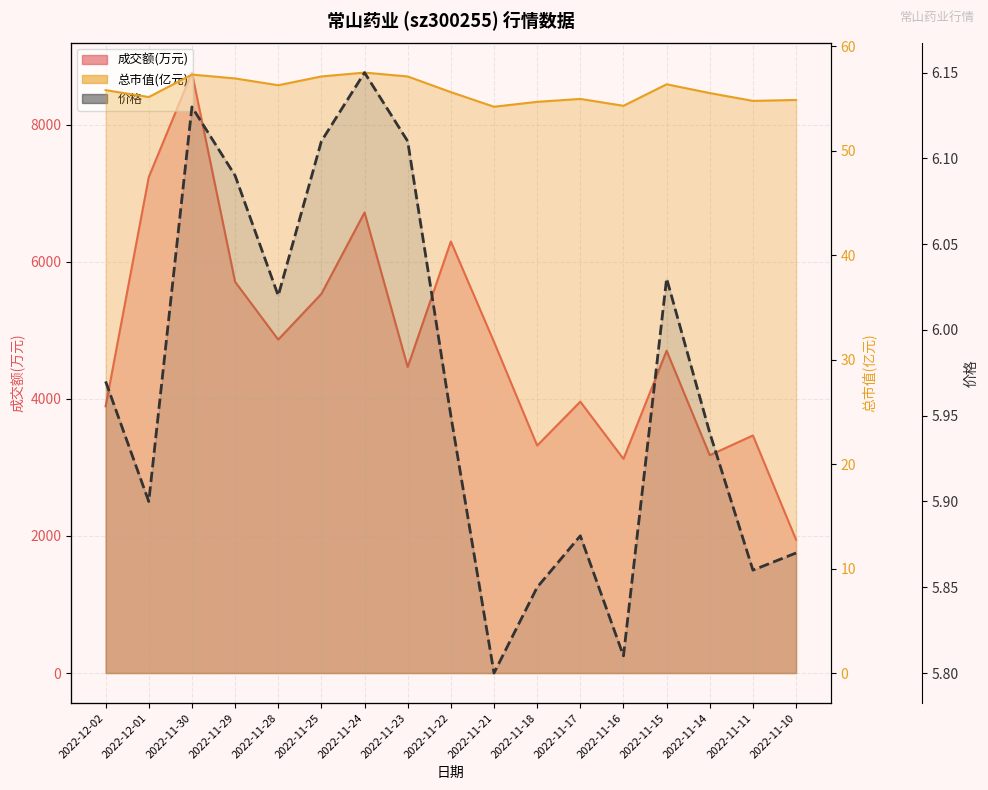

Which series has the largest total across all categories?

成交额(万元)